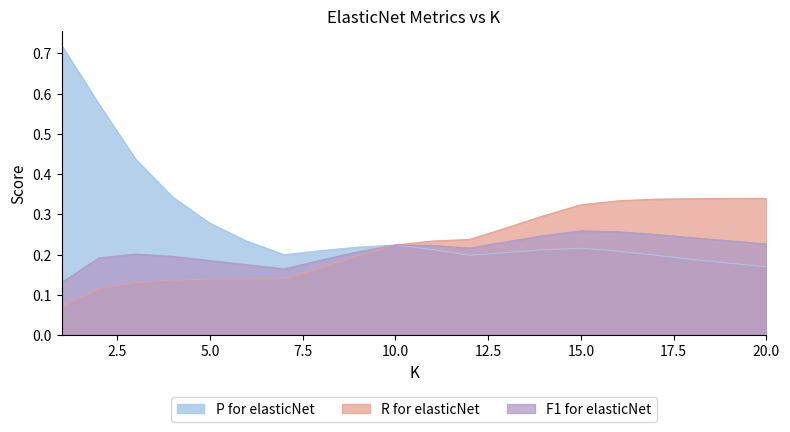

What is the approximate value of P for elasticNet at 2?

0.6